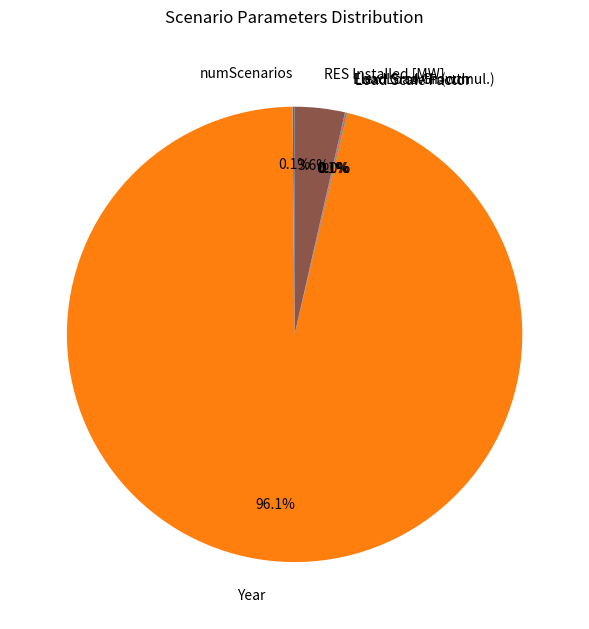

What is the majority slice?

Year